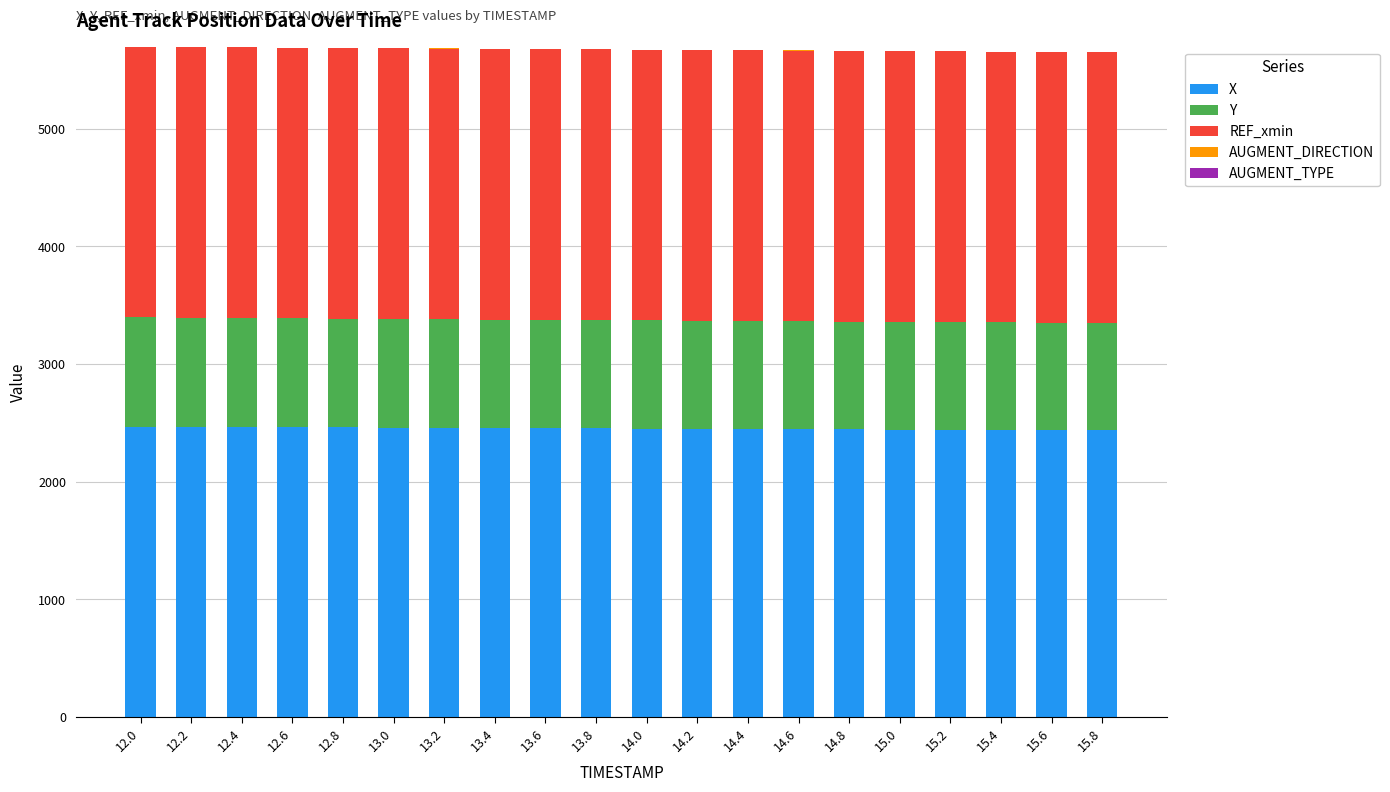

Is it true that X equals 1500.1 at 13.4?

False